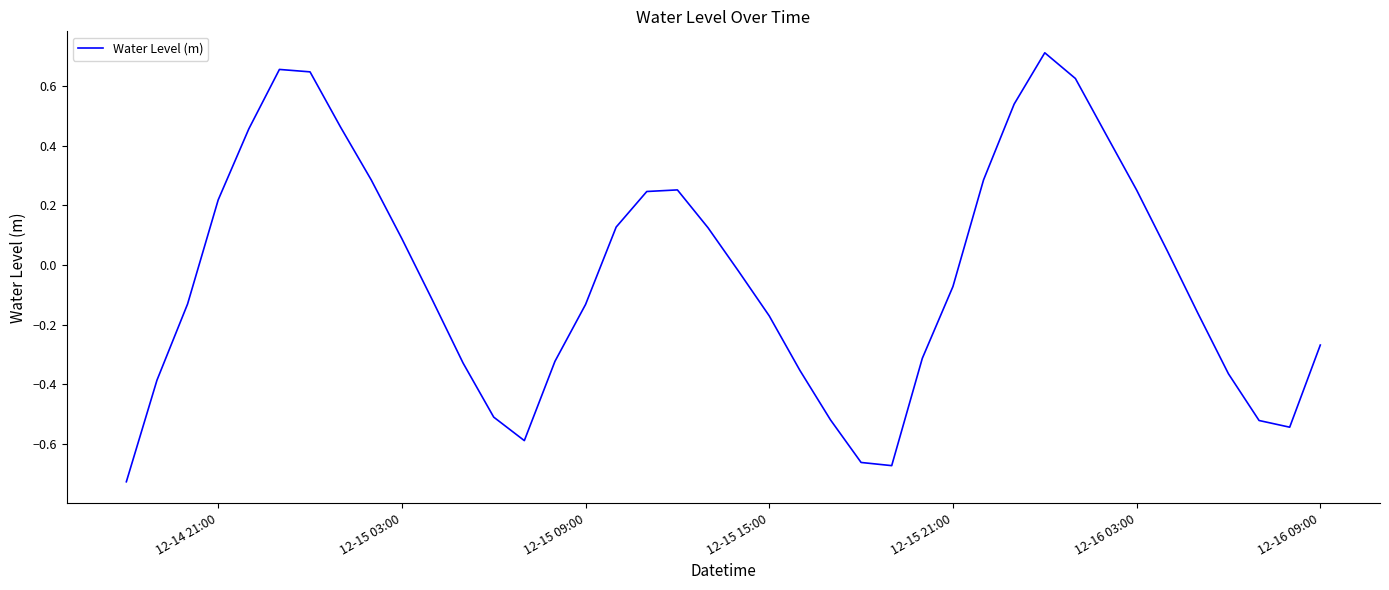

What is the difference between the maximum and minimum values?

1.4